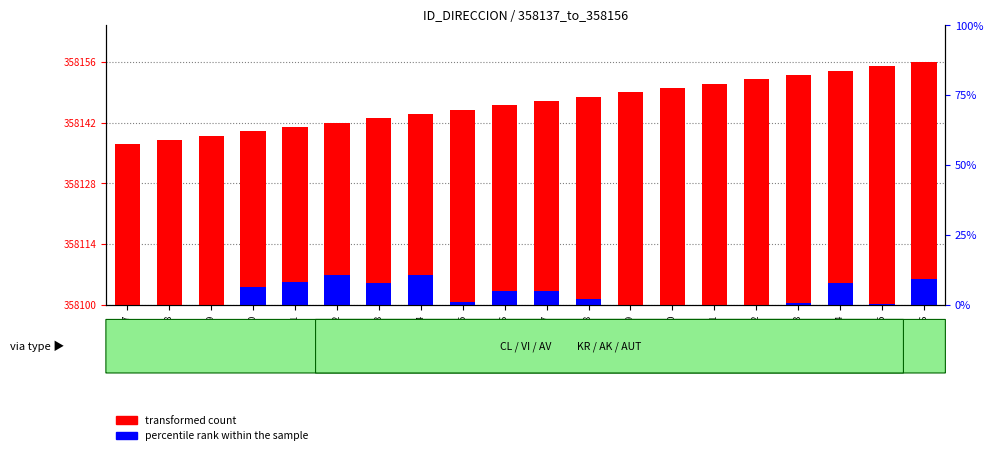

At how many categories does at least one series exceed 22?

20